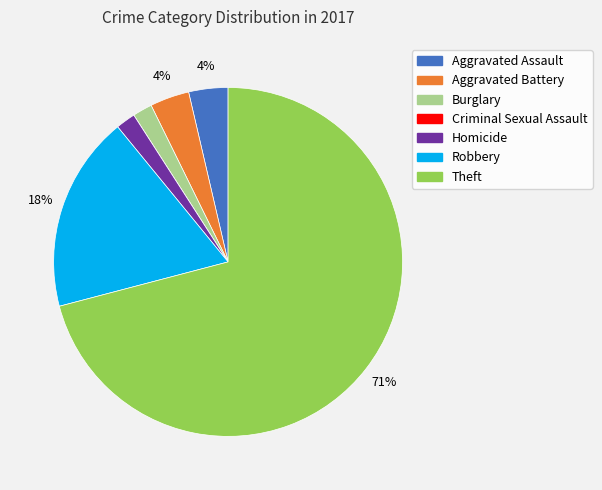

Is it true that Robbery is 18% of the pie?

True